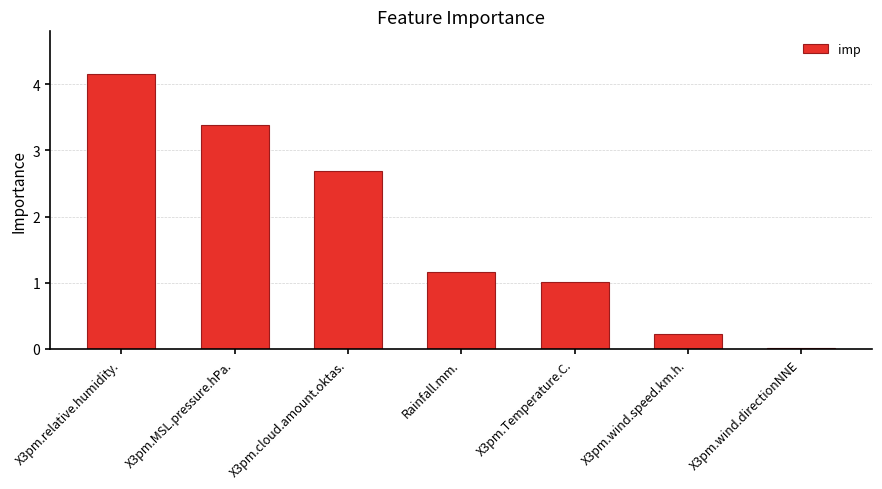

Rank the categories by value from highest to lowest.

X3pm.relative.humidity., X3pm.MSL.pressure.hPa., X3pm.cloud.amount.oktas., Rainfall.mm., X3pm.Temperature.C., X3pm.wind.speed.km.h., X3pm.wind.directionNNE